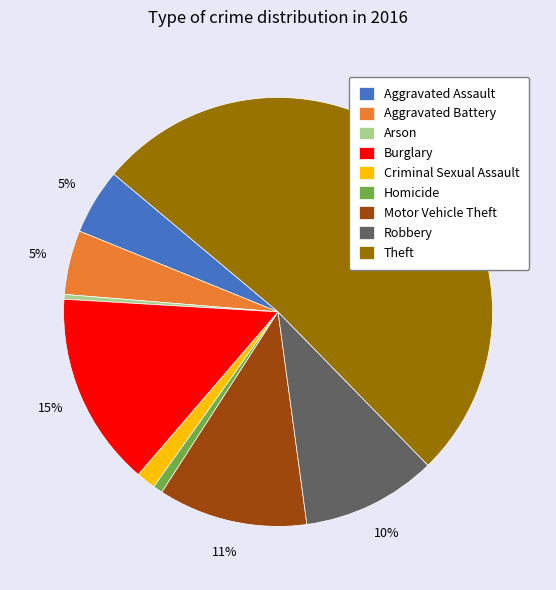

The Arson slice represents 0% of the pie. True or false?

True